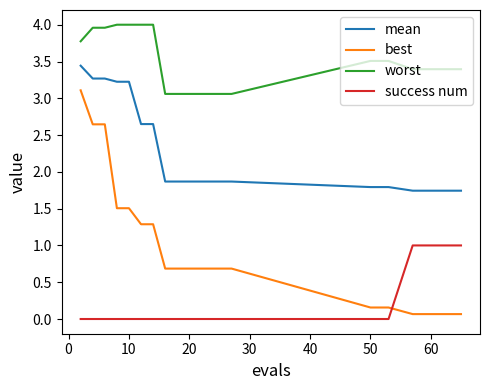

Count the number of data series in this chart.

4